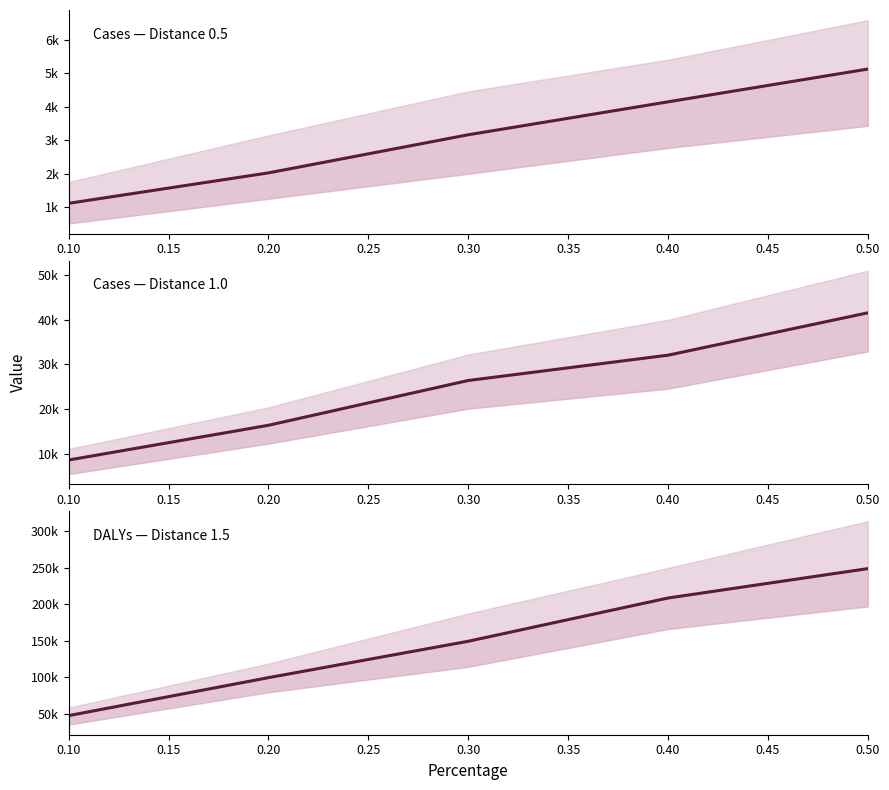

How many lines are shown in the chart?

1